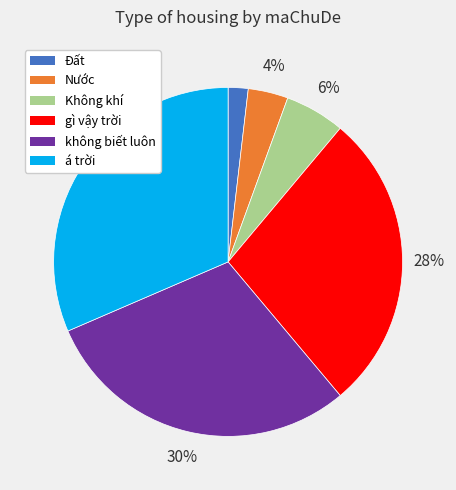

Rank the categories by value from lowest to highest.

Đất, Nước, Không khí, gì vậy trời, không biết luôn, á trời